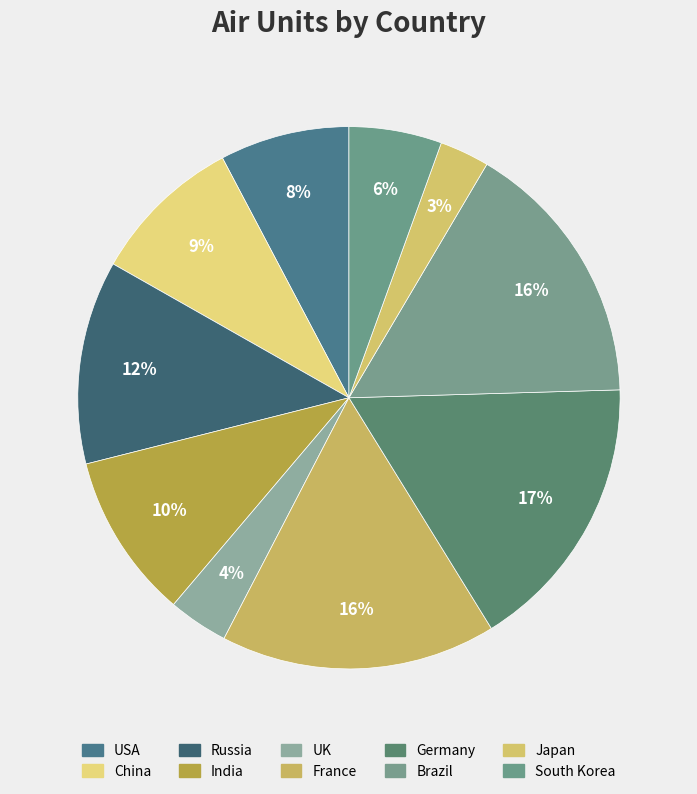

To the nearest percent, what is the difference between the largest and smallest slice percentages?

14%